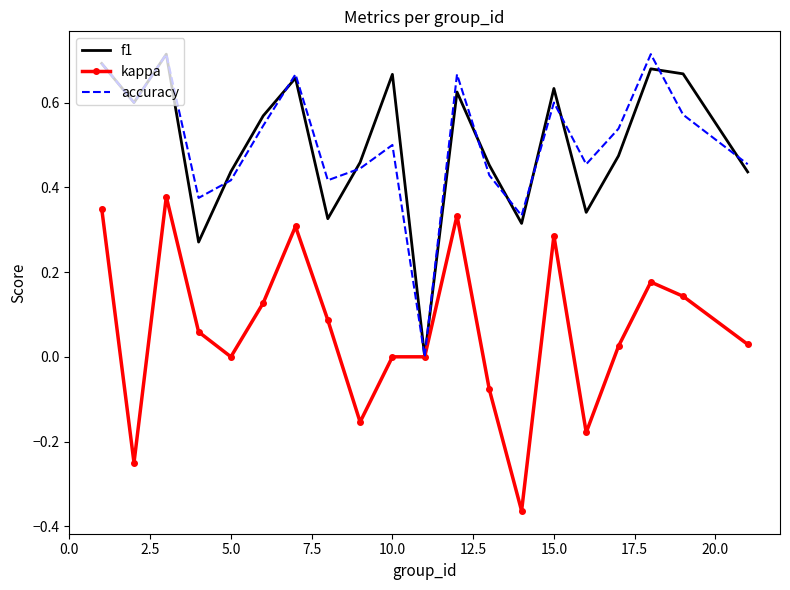

Is it true that f1 equals 0.2 at 5.0?

False